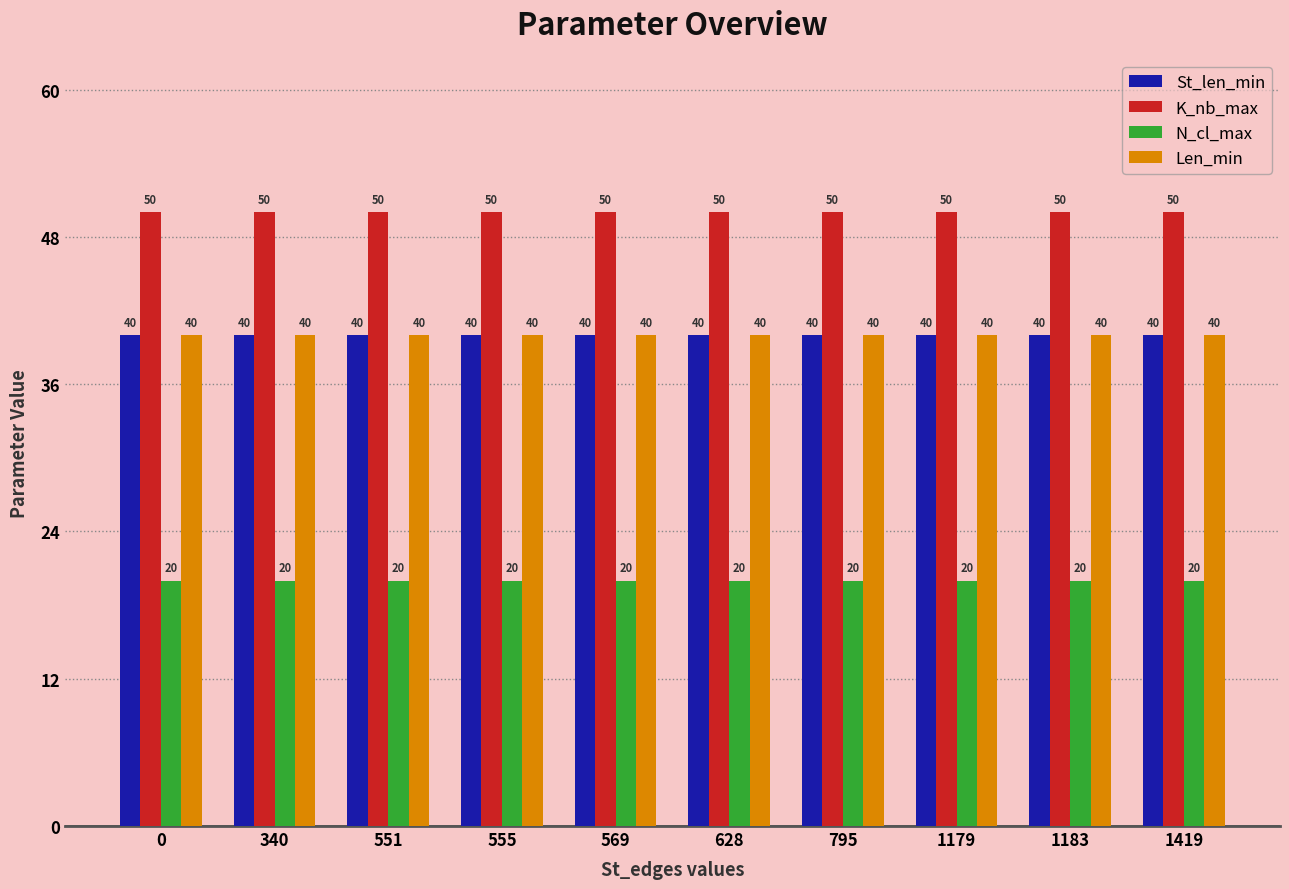

What is the maximum value for N_cl_max?

20